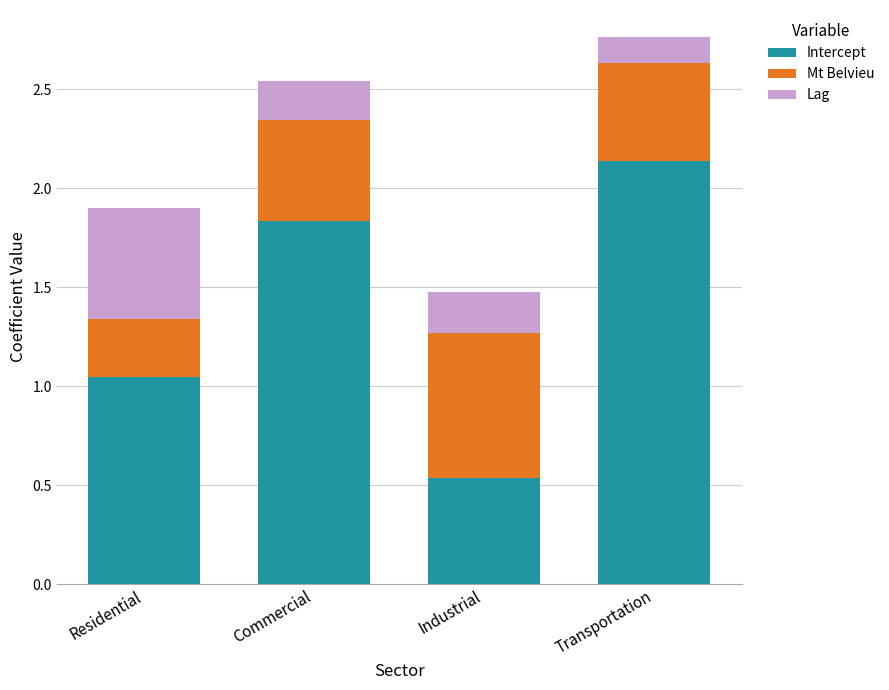

Rank the categories by Intercept value from highest to lowest.

Transportation, Commercial, Residential, Industrial